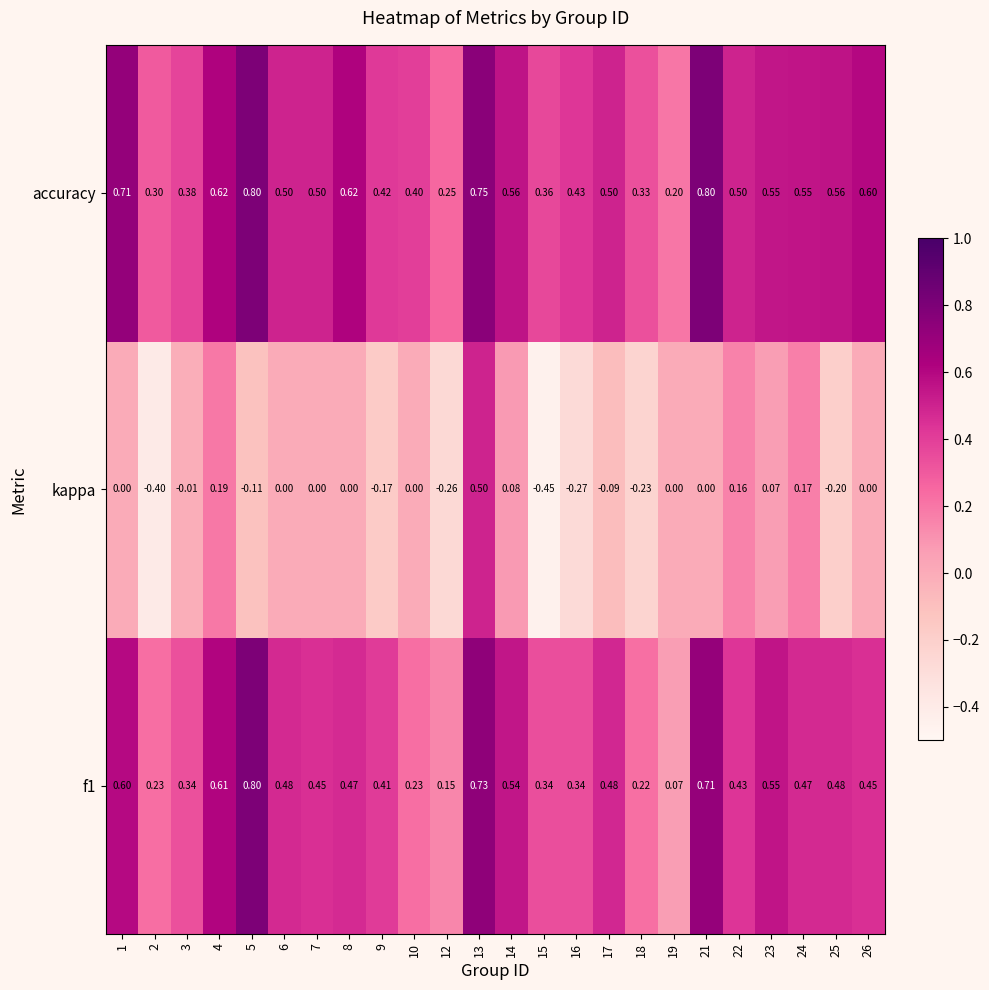

Which series has the widest spread of values?

kappa